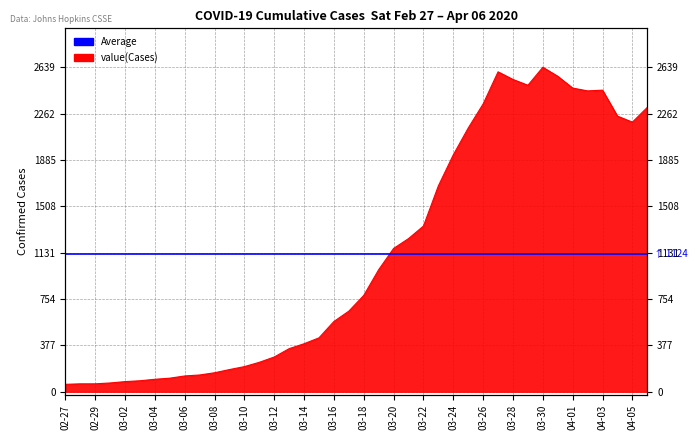

Approximately how many times larger is the value at 03-20 compared to 03-08?

7.5